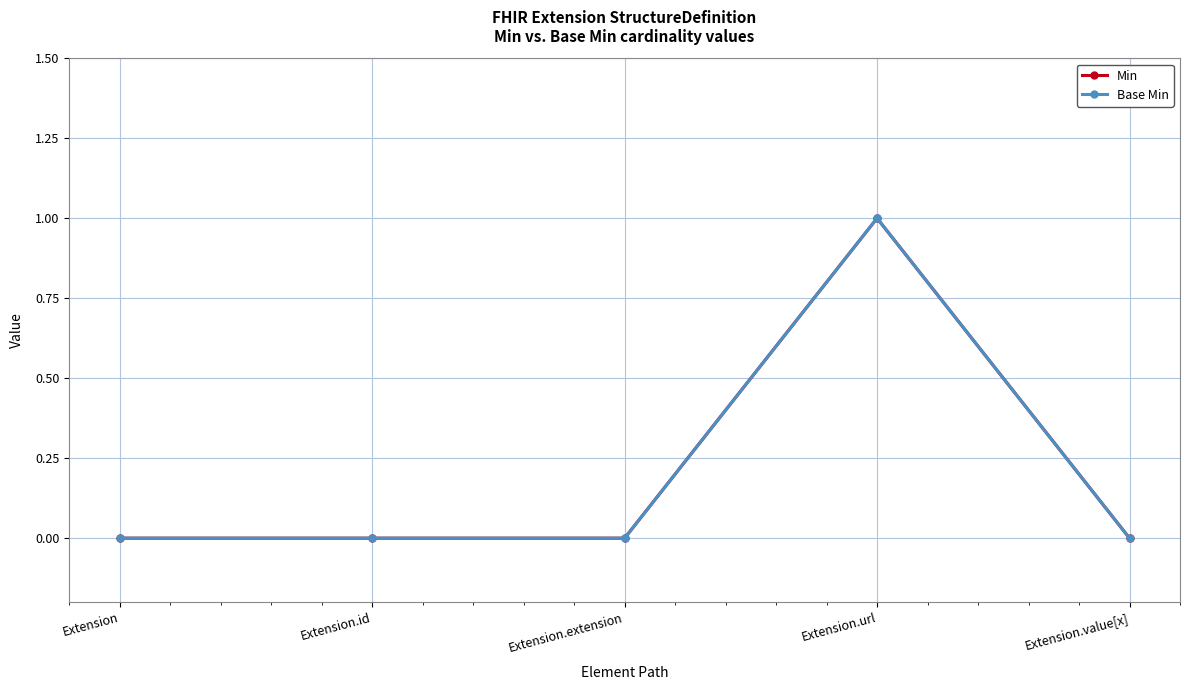

Is this an area chart (filled region under the line)?

No